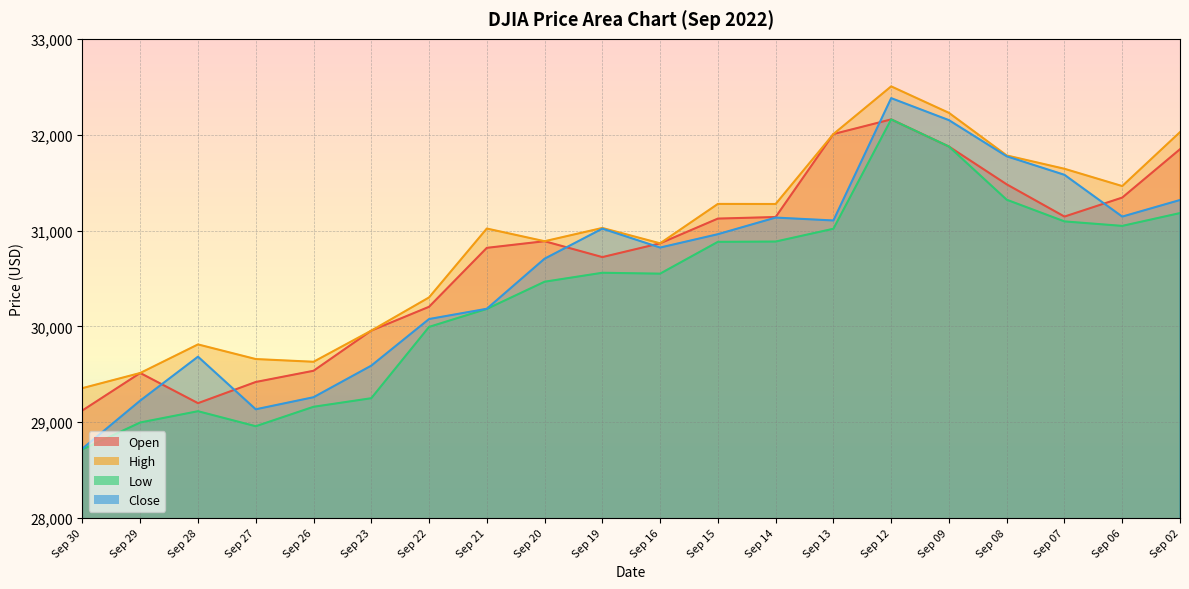

What is the average value of the Close series?

30599.2